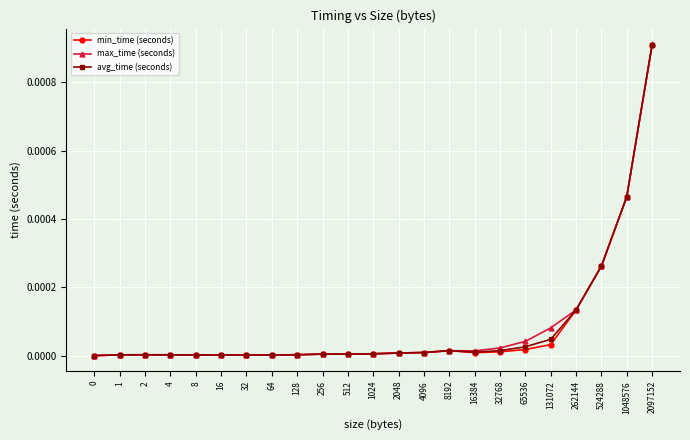

True or false: max_time (seconds) has more than 0 interior local peaks.

True